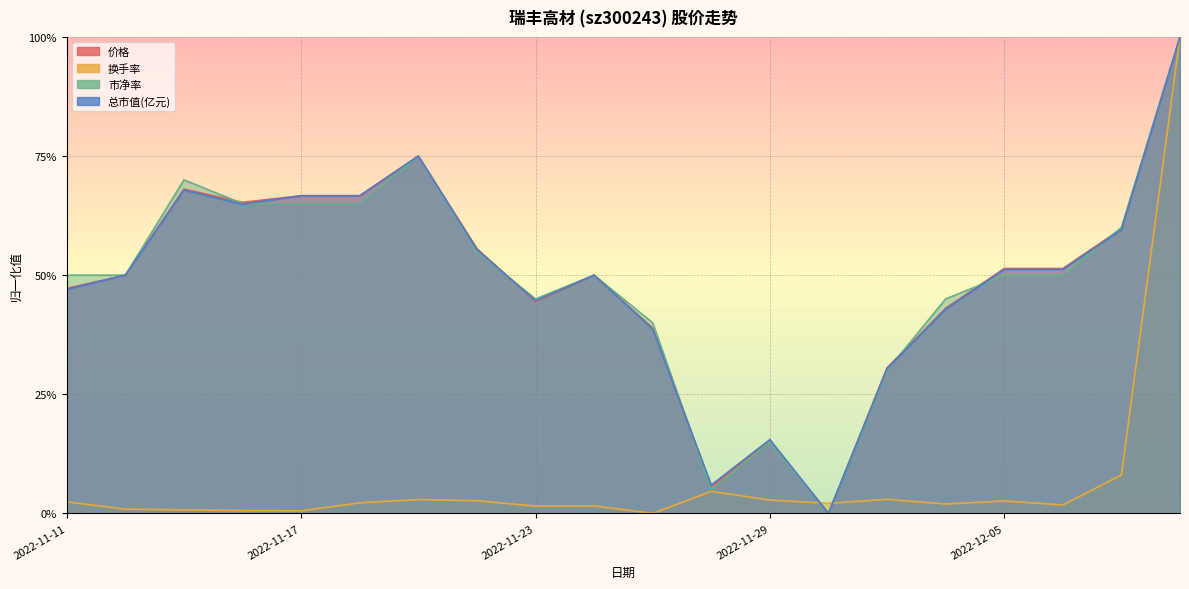

Does the chart display data point markers on the line(s)?

No